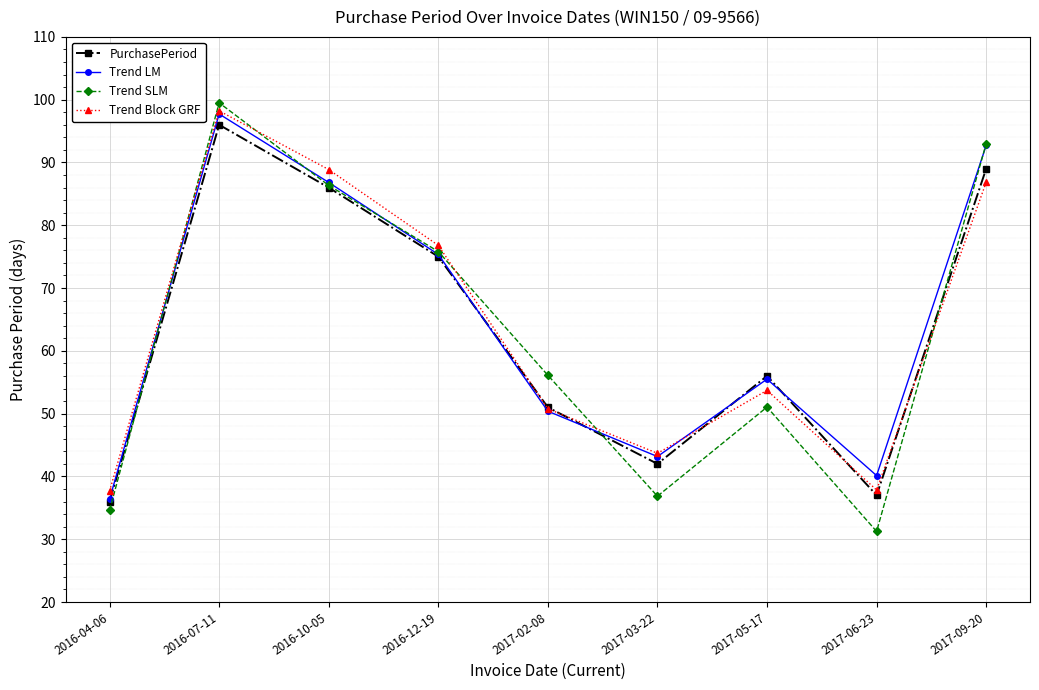

The value of Trend Block GRF at 2017-06-23 is 16.5. True or false?

False